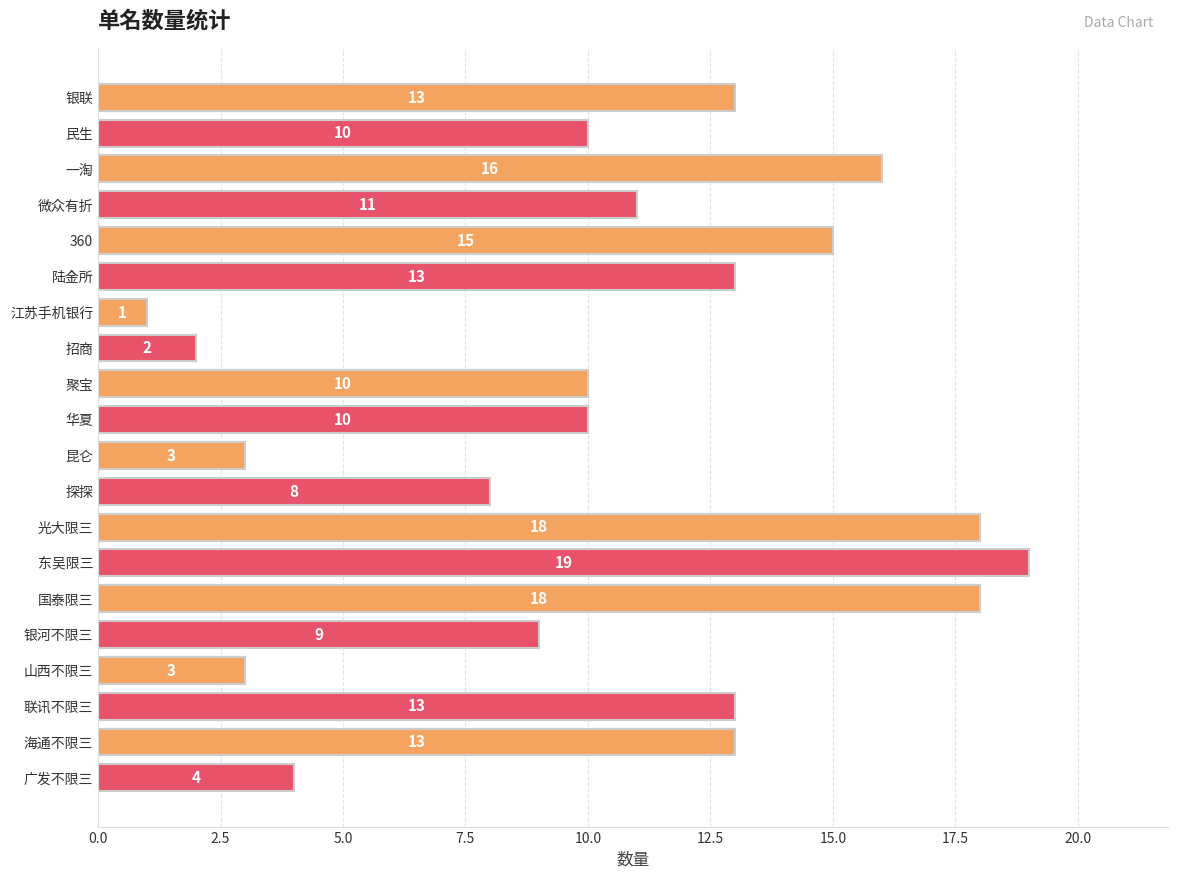

Does the chart contain stacked bars?

No